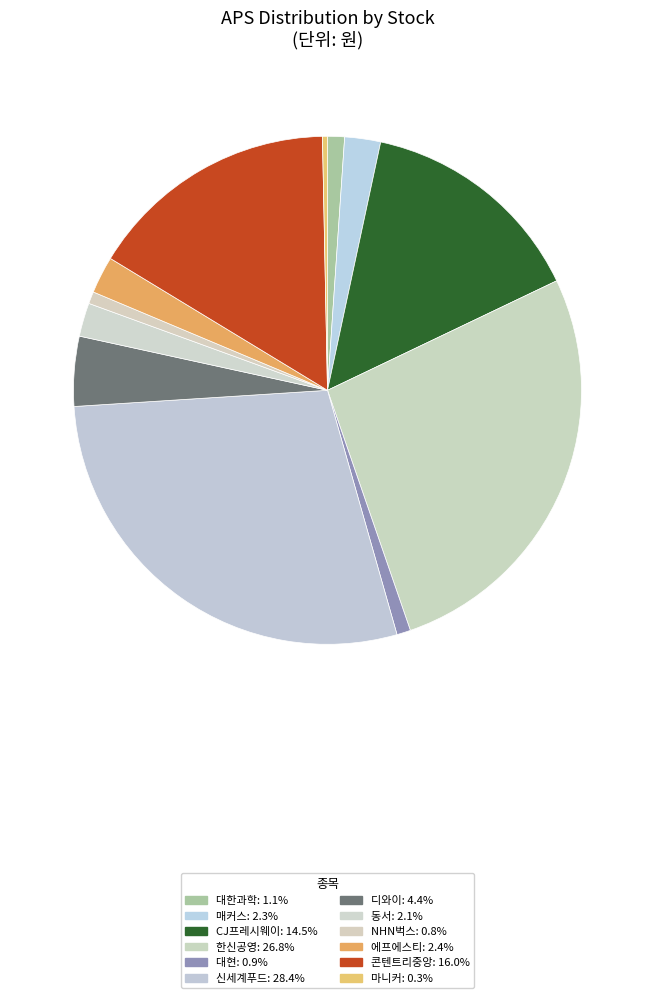

Count the number of slices in the pie.

12